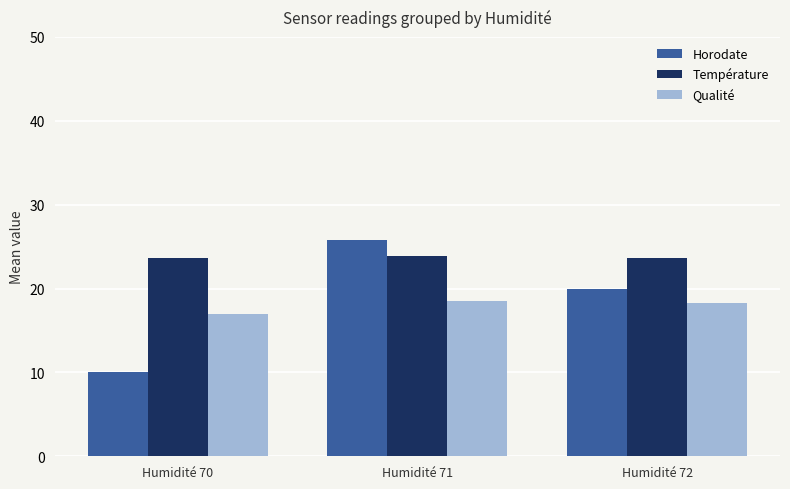

What is the difference between the maximum and minimum values in the Horodate series?

15.8